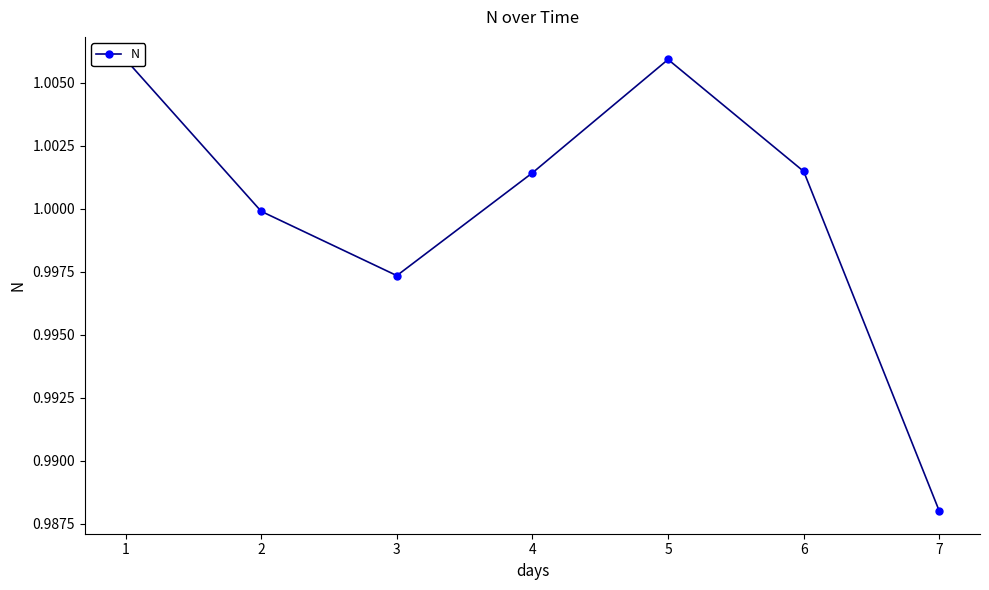

How many points are lower than both their immediate neighbors (excluding endpoints)?

1